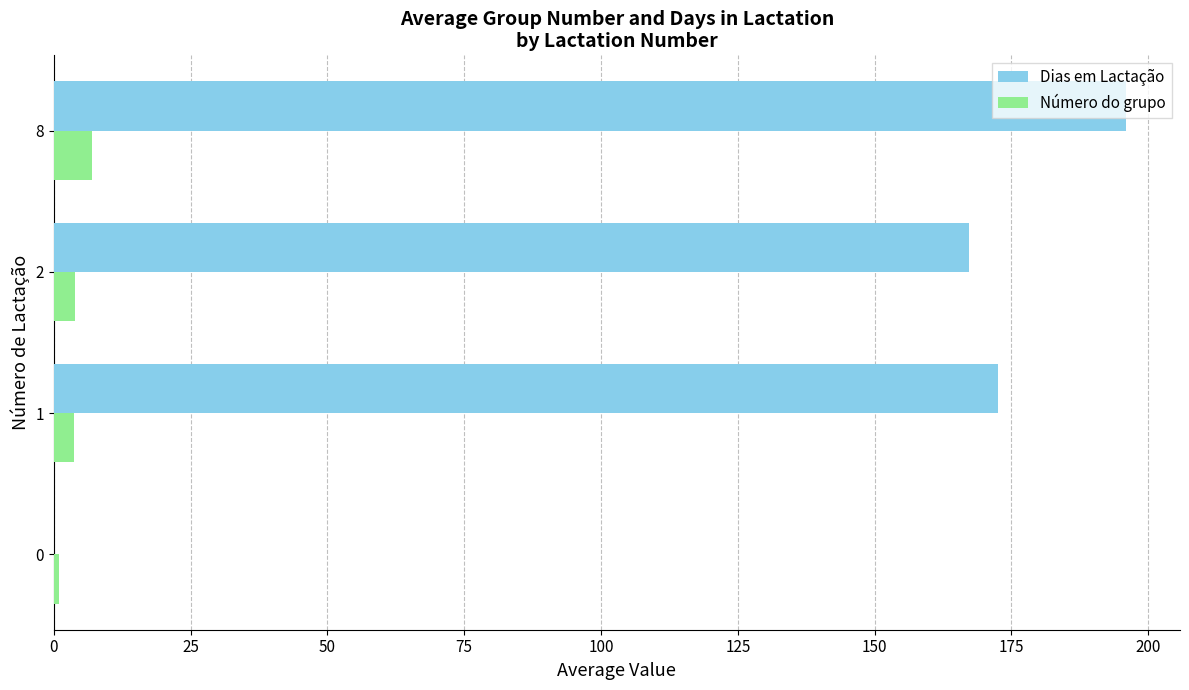

Between 0 and 1, which series saw the biggest shift?

Dias em Lactação